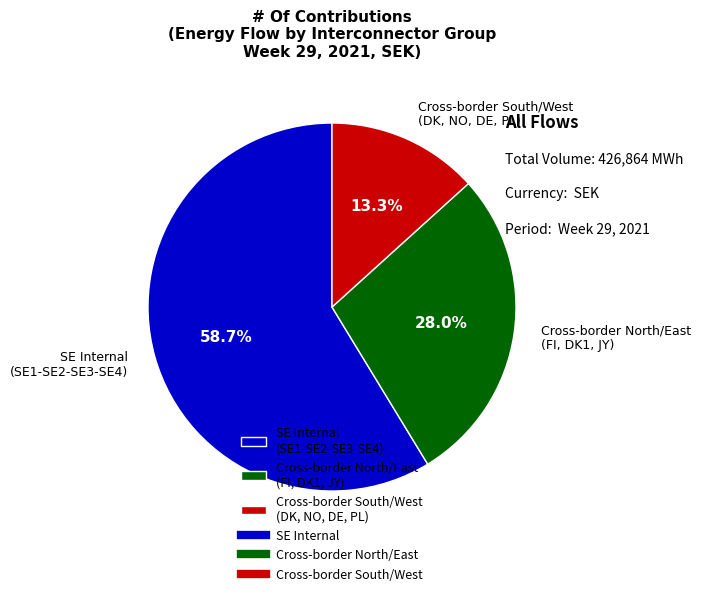

How much of the chart is everything except SE Internal (SE1-SE2-SE3-SE4)?

41.3%